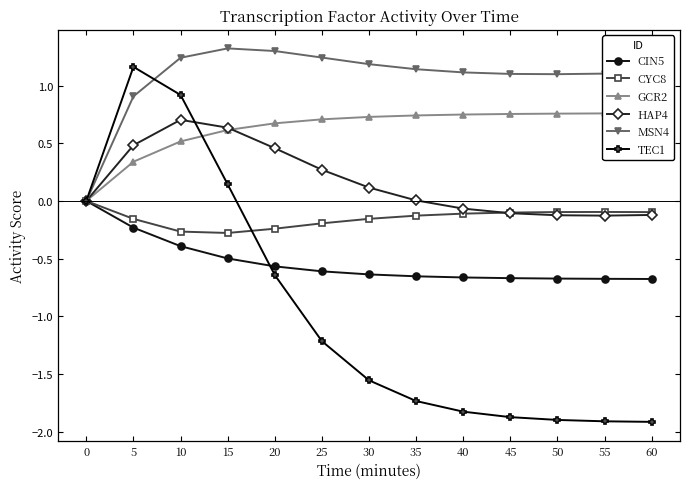

Rank the categories by GCR2 value from lowest to highest.

0, 5, 10, 15, 20, 25, 30, 35, 40, 45, 50, 55, 60